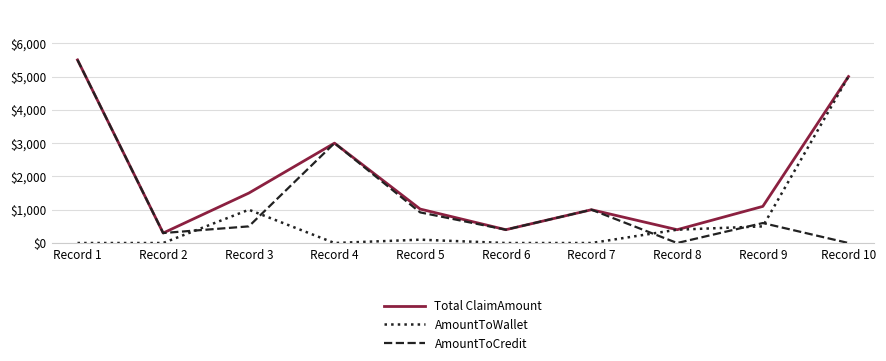

The value of Total ClaimAmount at Record 10 is 3455. True or false?

False